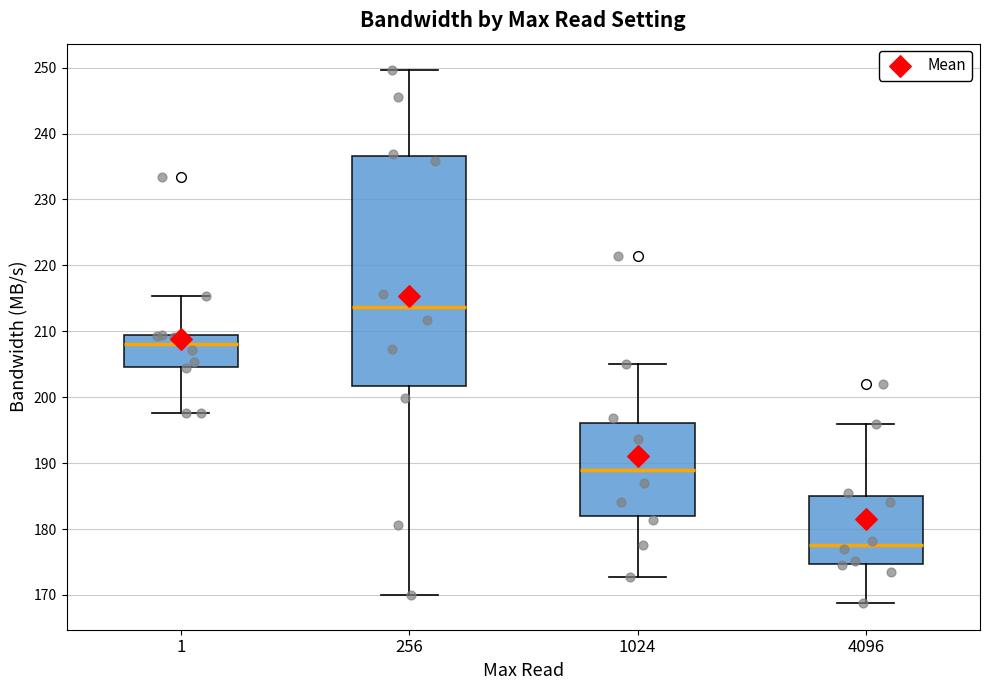

Which box's median line is the highest?

256